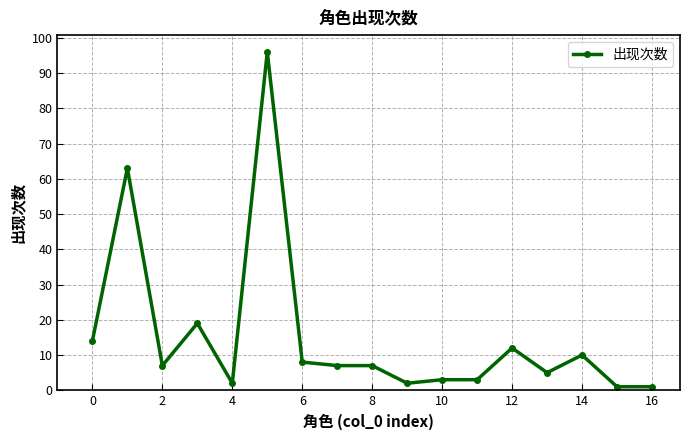

Reading left to right, what are all the values shown in this chart?

14	63	7	19	2	96	8	7	7	2	3	3	12	5	10	1	1